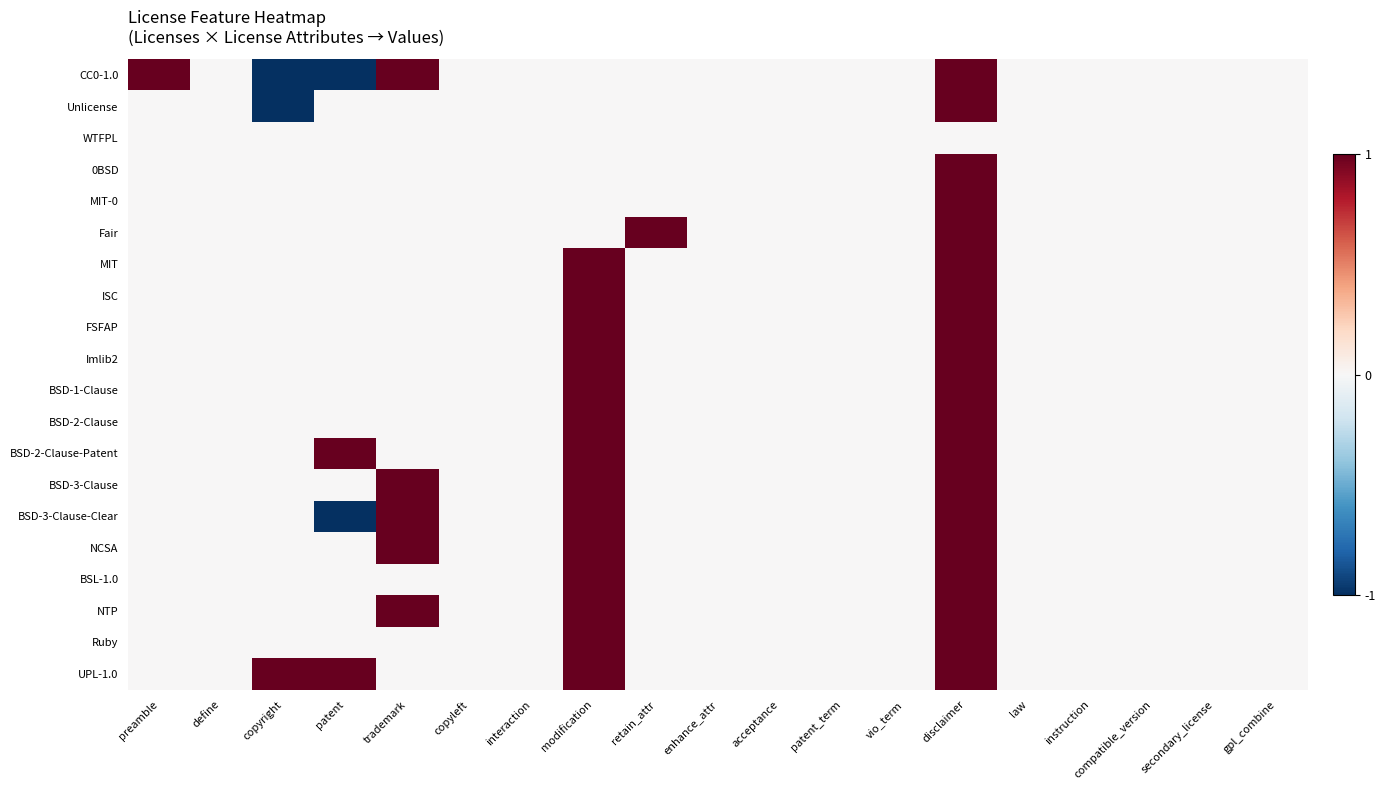

Reading left to right, extract all data points from this chart.

CC0-1.0: preamble=1	define=0	copyright=-1	patent=-1	trademark=1	copyleft=0	interaction=0	modification=0	retain_attr=0	enhance_attr=0	acceptance=0	patent_term=0	vio_term=0	disclaimer=1	law=0	instruction=0	compatible_version=0	secondary_license=0	gpl_combine=0
Unlicense: preamble=0	define=0	copyright=-1	patent=0	trademark=0	copyleft=0	interaction=0	modification=0	retain_attr=0	enhance_attr=0	acceptance=0	patent_term=0	vio_term=0	disclaimer=1	law=0	instruction=0	compatible_version=0	secondary_license=0	gpl_combine=0
WTFPL: preamble=0	define=0	copyright=0	patent=0	trademark=0	copyleft=0	interaction=0	modification=0	retain_attr=0	enhance_attr=0	acceptance=0	patent_term=0	vio_term=0	disclaimer=0	law=0	instruction=0	compatible_version=0	secondary_license=0	gpl_combine=0
0BSD: preamble=0	define=0	copyright=0	patent=0	trademark=0	copyleft=0	interaction=0	modification=0	retain_attr=0	enhance_attr=0	acceptance=0	patent_term=0	vio_term=0	disclaimer=1	law=0	instruction=0	compatible_version=0	secondary_license=0	gpl_combine=0
MIT-0: preamble=0	define=0	copyright=0	patent=0	trademark=0	copyleft=0	interaction=0	modification=0	retain_attr=0	enhance_attr=0	acceptance=0	patent_term=0	vio_term=0	disclaimer=1	law=0	instruction=0	compatible_version=0	secondary_license=0	gpl_combine=0
Fair: preamble=0	define=0	copyright=0	patent=0	trademark=0	copyleft=0	interaction=0	modification=0	retain_attr=1	enhance_attr=0	acceptance=0	patent_term=0	vio_term=0	disclaimer=1	law=0	instruction=0	compatible_version=0	secondary_license=0	gpl_combine=0
MIT: preamble=0	define=0	copyright=0	patent=0	trademark=0	copyleft=0	interaction=0	modification=1	retain_attr=0	enhance_attr=0	acceptance=0	patent_term=0	vio_term=0	disclaimer=1	law=0	instruction=0	compatible_version=0	secondary_license=0	gpl_combine=0
ISC: preamble=0	define=0	copyright=0	patent=0	trademark=0	copyleft=0	interaction=0	modification=1	retain_attr=0	enhance_attr=0	acceptance=0	patent_term=0	vio_term=0	disclaimer=1	law=0	instruction=0	compatible_version=0	secondary_license=0	gpl_combine=0
FSFAP: preamble=0	define=0	copyright=0	patent=0	trademark=0	copyleft=0	interaction=0	modification=1	retain_attr=0	enhance_attr=0	acceptance=0	patent_term=0	vio_term=0	disclaimer=1	law=0	instruction=0	compatible_version=0	secondary_license=0	gpl_combine=0
Imlib2: preamble=0	define=0	copyright=0	patent=0	trademark=0	copyleft=0	interaction=0	modification=1	retain_attr=0	enhance_attr=0	acceptance=0	patent_term=0	vio_term=0	disclaimer=1	law=0	instruction=0	compatible_version=0	secondary_license=0	gpl_combine=0
BSD-1-Clause: preamble=0	define=0	copyright=0	patent=0	trademark=0	copyleft=0	interaction=0	modification=1	retain_attr=0	enhance_attr=0	acceptance=0	patent_term=0	vio_term=0	disclaimer=1	law=0	instruction=0	compatible_version=0	secondary_license=0	gpl_combine=0
BSD-2-Clause: preamble=0	define=0	copyright=0	patent=0	trademark=0	copyleft=0	interaction=0	modification=1	retain_attr=0	enhance_attr=0	acceptance=0	patent_term=0	vio_term=0	disclaimer=1	law=0	instruction=0	compatible_version=0	secondary_license=0	gpl_combine=0
BSD-2-Clause-Patent: preamble=0	define=0	copyright=0	patent=1	trademark=0	copyleft=0	interaction=0	modification=1	retain_attr=0	enhance_attr=0	acceptance=0	patent_term=0	vio_term=0	disclaimer=1	law=0	instruction=0	compatible_version=0	secondary_license=0	gpl_combine=0
BSD-3-Clause: preamble=0	define=0	copyright=0	patent=0	trademark=1	copyleft=0	interaction=0	modification=1	retain_attr=0	enhance_attr=0	acceptance=0	patent_term=0	vio_term=0	disclaimer=1	law=0	instruction=0	compatible_version=0	secondary_license=0	gpl_combine=0
BSD-3-Clause-Clear: preamble=0	define=0	copyright=0	patent=-1	trademark=1	copyleft=0	interaction=0	modification=1	retain_attr=0	enhance_attr=0	acceptance=0	patent_term=0	vio_term=0	disclaimer=1	law=0	instruction=0	compatible_version=0	secondary_license=0	gpl_combine=0
NCSA: preamble=0	define=0	copyright=0	patent=0	trademark=1	copyleft=0	interaction=0	modification=1	retain_attr=0	enhance_attr=0	acceptance=0	patent_term=0	vio_term=0	disclaimer=1	law=0	instruction=0	compatible_version=0	secondary_license=0	gpl_combine=0
BSL-1.0: preamble=0	define=0	copyright=0	patent=0	trademark=0	copyleft=0	interaction=0	modification=1	retain_attr=0	enhance_attr=0	acceptance=0	patent_term=0	vio_term=0	disclaimer=1	law=0	instruction=0	compatible_version=0	secondary_license=0	gpl_combine=0
NTP: preamble=0	define=0	copyright=0	patent=0	trademark=1	copyleft=0	interaction=0	modification=1	retain_attr=0	enhance_attr=0	acceptance=0	patent_term=0	vio_term=0	disclaimer=1	law=0	instruction=0	compatible_version=0	secondary_license=0	gpl_combine=0
Ruby: preamble=0	define=0	copyright=0	patent=0	trademark=0	copyleft=0	interaction=0	modification=1	retain_attr=0	enhance_attr=0	acceptance=0	patent_term=0	vio_term=0	disclaimer=1	law=0	instruction=0	compatible_version=0	secondary_license=0	gpl_combine=0
UPL-1.0: preamble=0	define=0	copyright=1	patent=1	trademark=0	copyleft=0	interaction=0	modification=1	retain_attr=0	enhance_attr=0	acceptance=0	patent_term=0	vio_term=0	disclaimer=1	law=0	instruction=0	compatible_version=0	secondary_license=0	gpl_combine=0